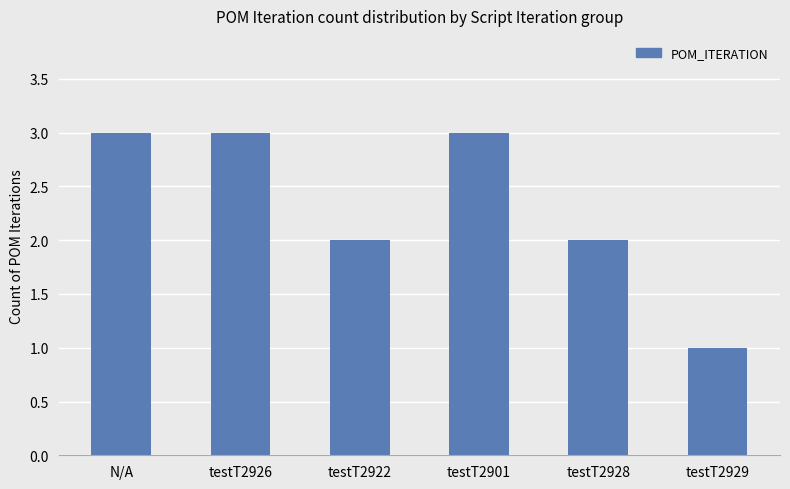

Reading right to left, transcribe all the data shown in this chart.

1	2	3	2	3	3